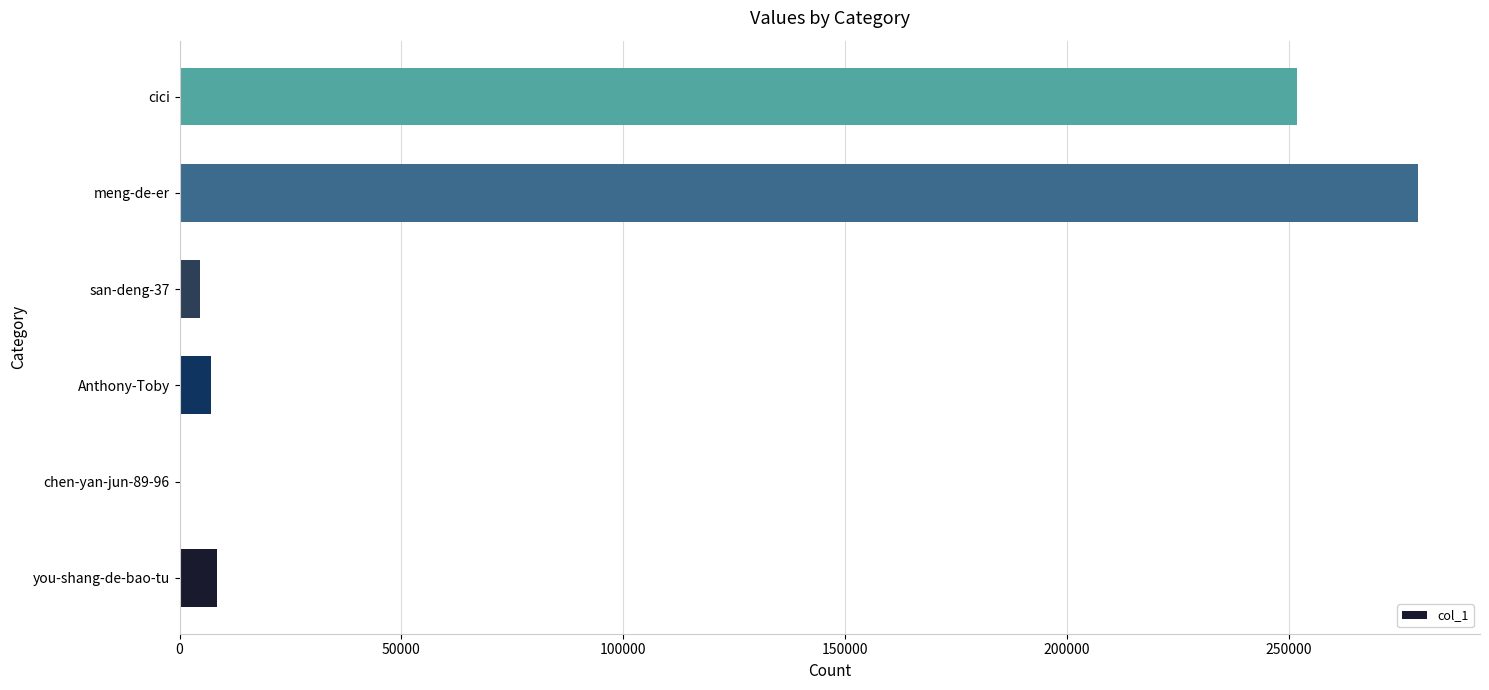

What is the ratio of the value at meng-de-er to the value at Anthony-Toby?

38.9